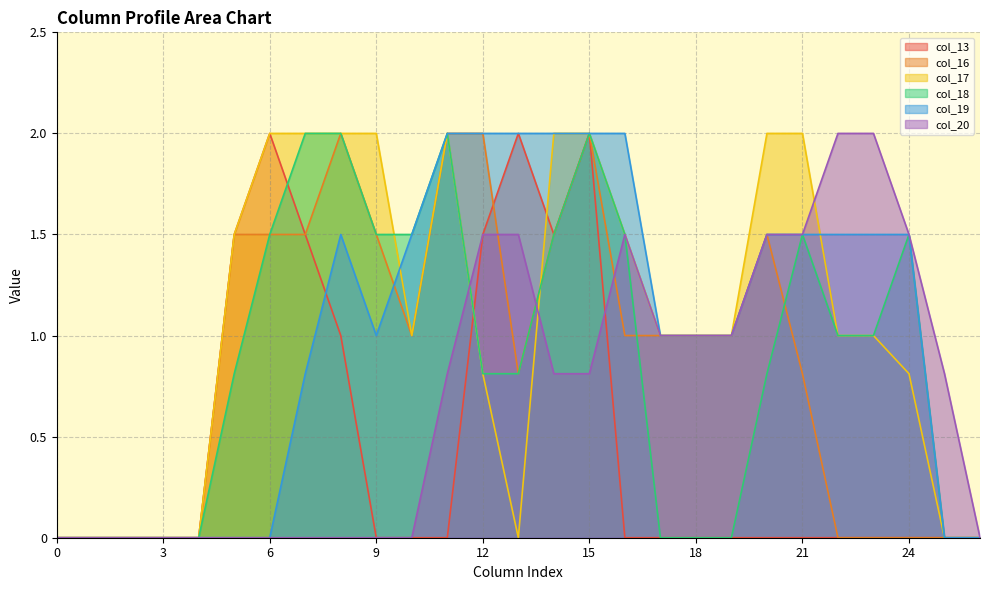

What is the average value of the col_18 series?

0.9